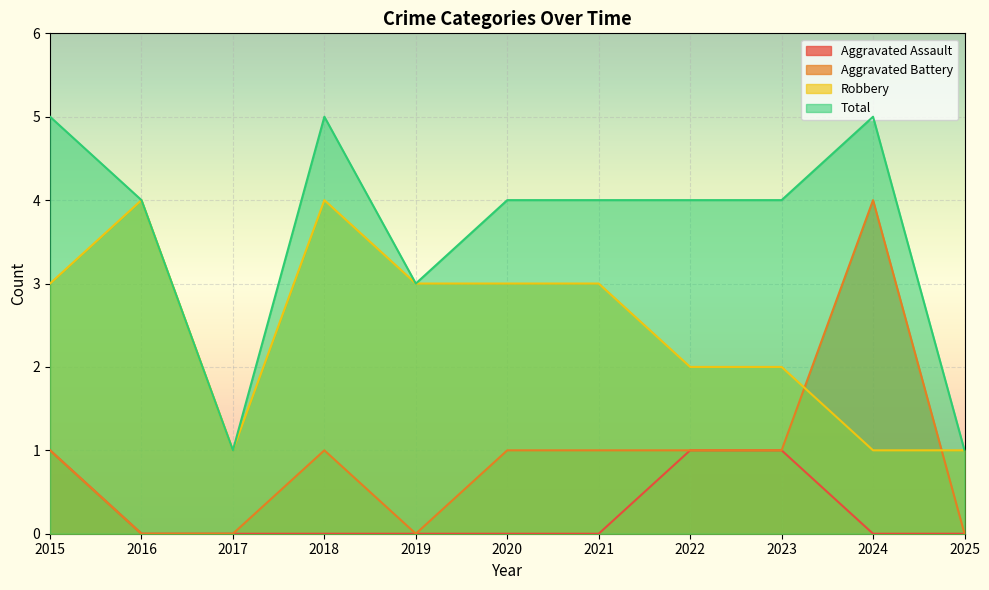

Between 2018 and 2025, which series saw the biggest shift?

Total